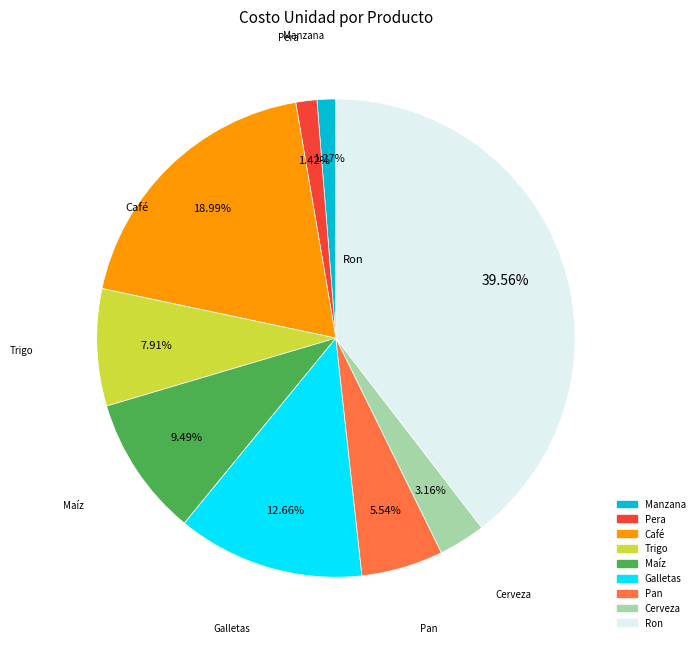

Is there a majority slice in this chart?

No